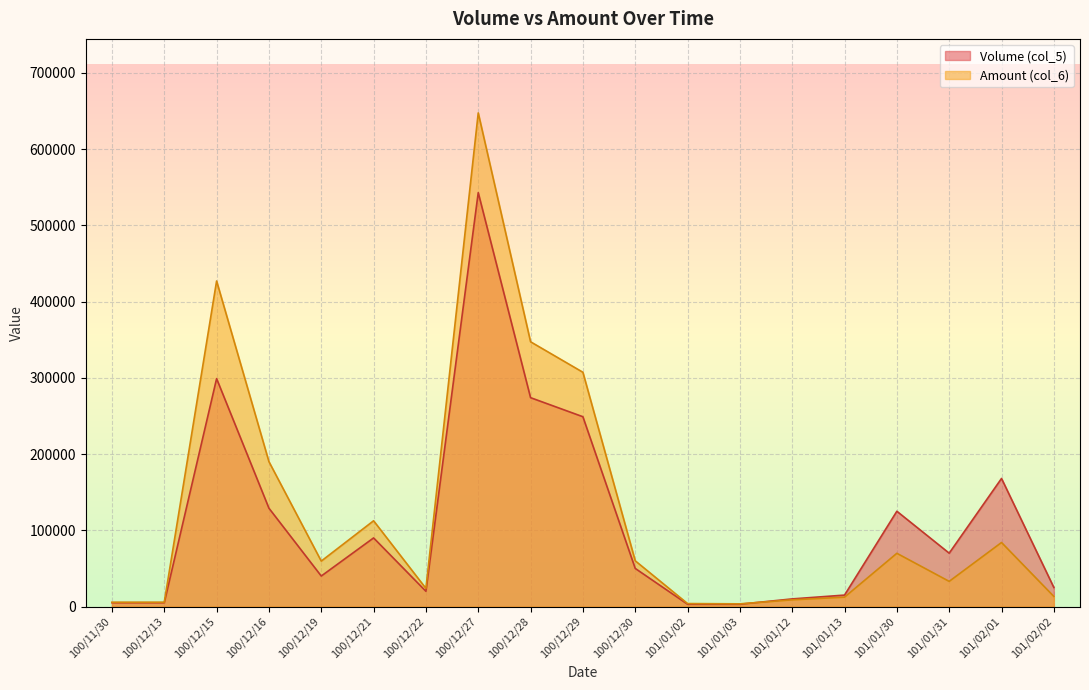

Reading right to left, list all the values displayed in this chart.

Volume (col_5): 25000	168000	70000	125000	15000	10000	3000	3000	50000	249000	274000	543000	20000	90000	40000	129000	299000	5000	5000
Amount (col_6): 13250	84000	33000	69830	12300	8800	3510	3900	60000	307330	347320	647560	23800	112500	59600	190080	427080	5650	5620